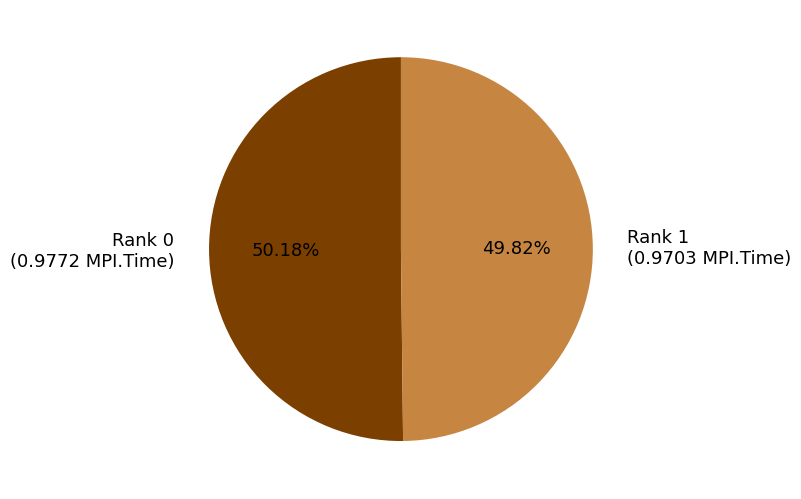

Is there a majority slice in this chart?

Yes